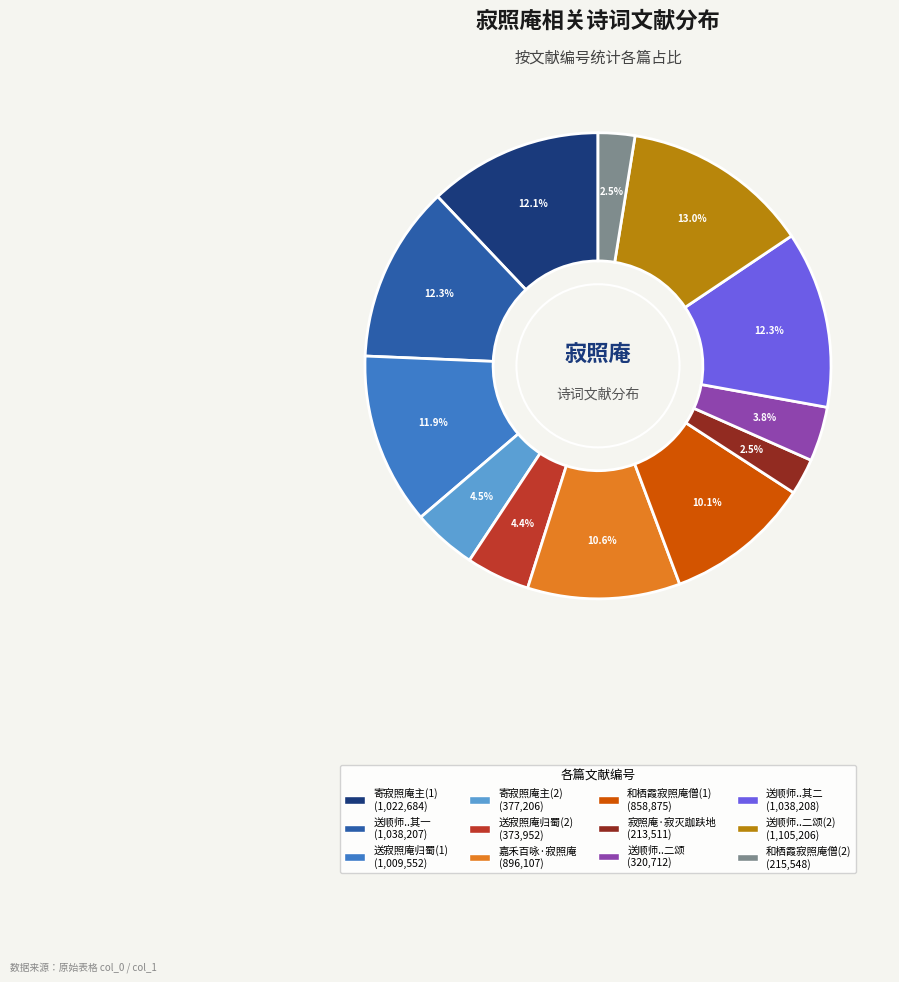

Does any single category account for the majority?

No